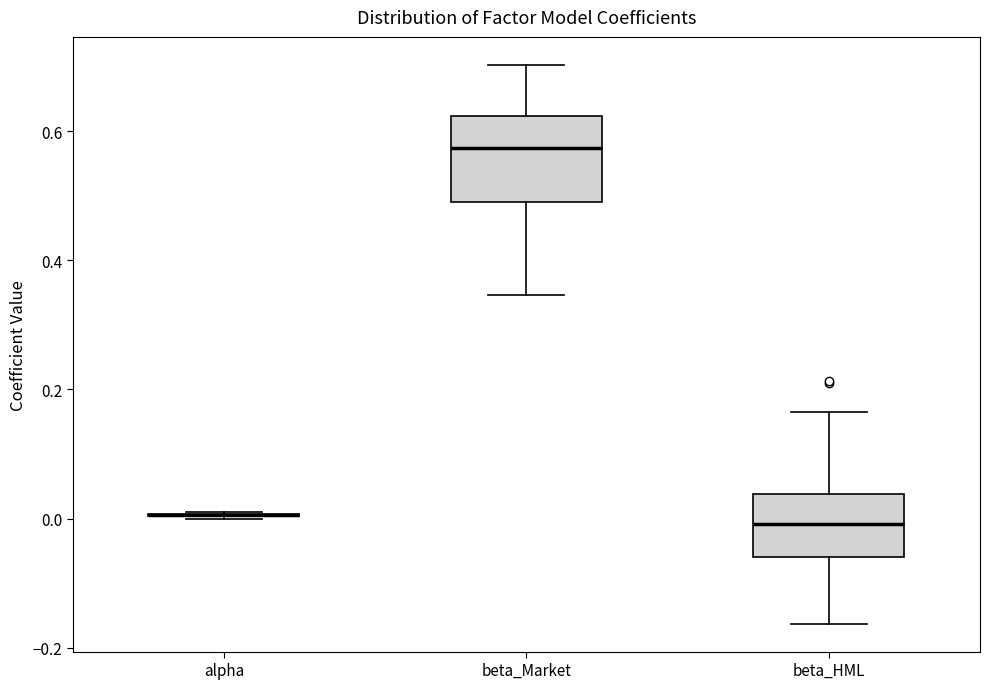

Which box is the tallest, from its lower edge to its upper edge?

beta_Market